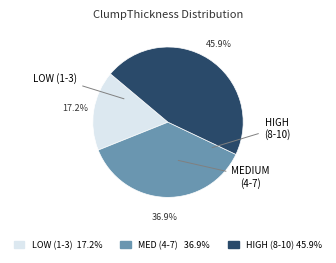

Rank the categories by value from lowest to highest.

LOW (1-3), MEDIUM (4-7), HIGH (8-10)